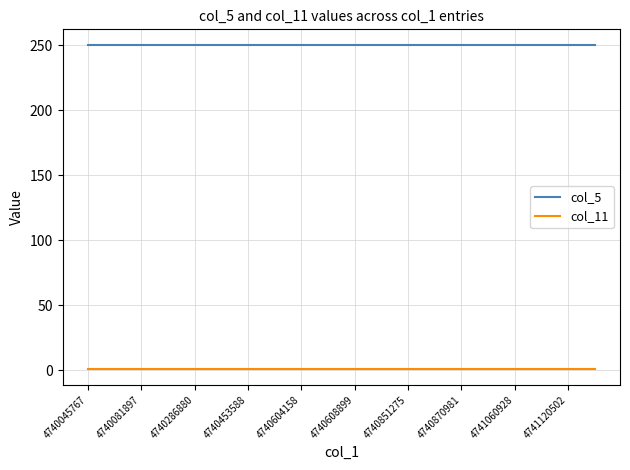

List the series in order of their peak value, highest first.

col_5, col_11